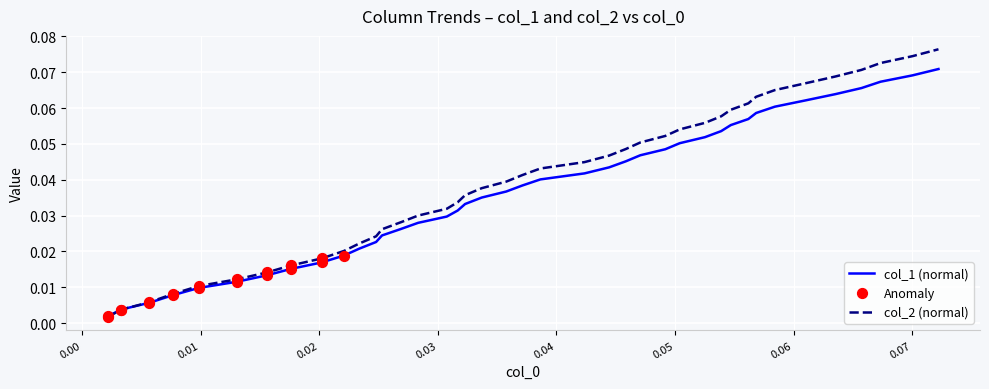

Which series has the largest range (max minus min)?

col_2 (normal)